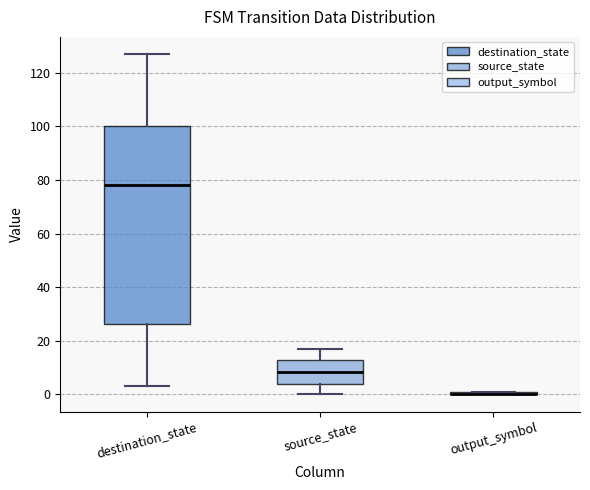

Where is the upper edge of the box for output_symbol on the y-axis? The values are not printed on the chart, so give them approximately, as read against the axis.

2